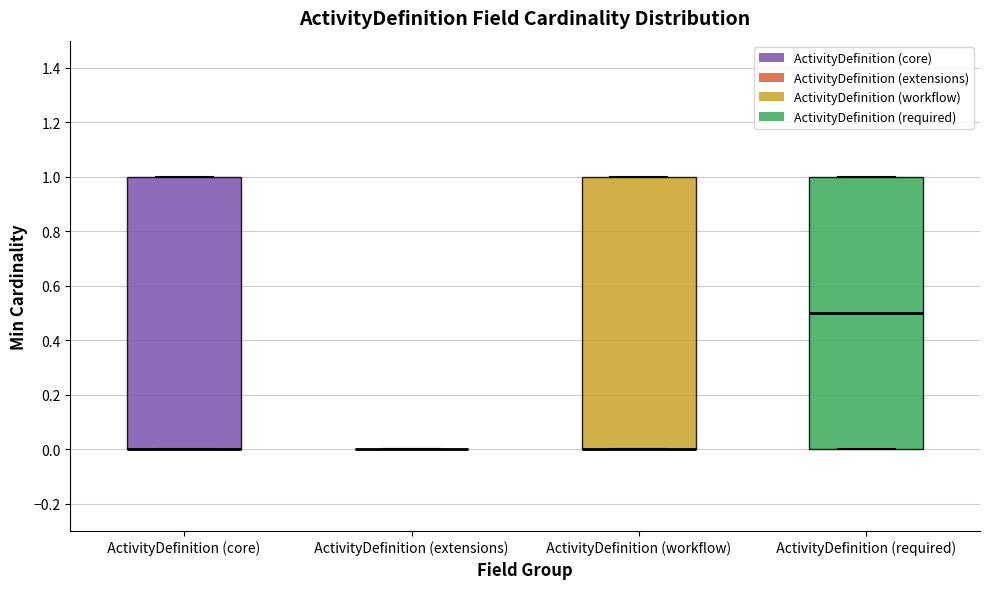

Where is the lower edge of the box for ActivityDefinition (core) on the y-axis? The values are not printed on the chart, so give them approximately, as read against the axis.

0.0